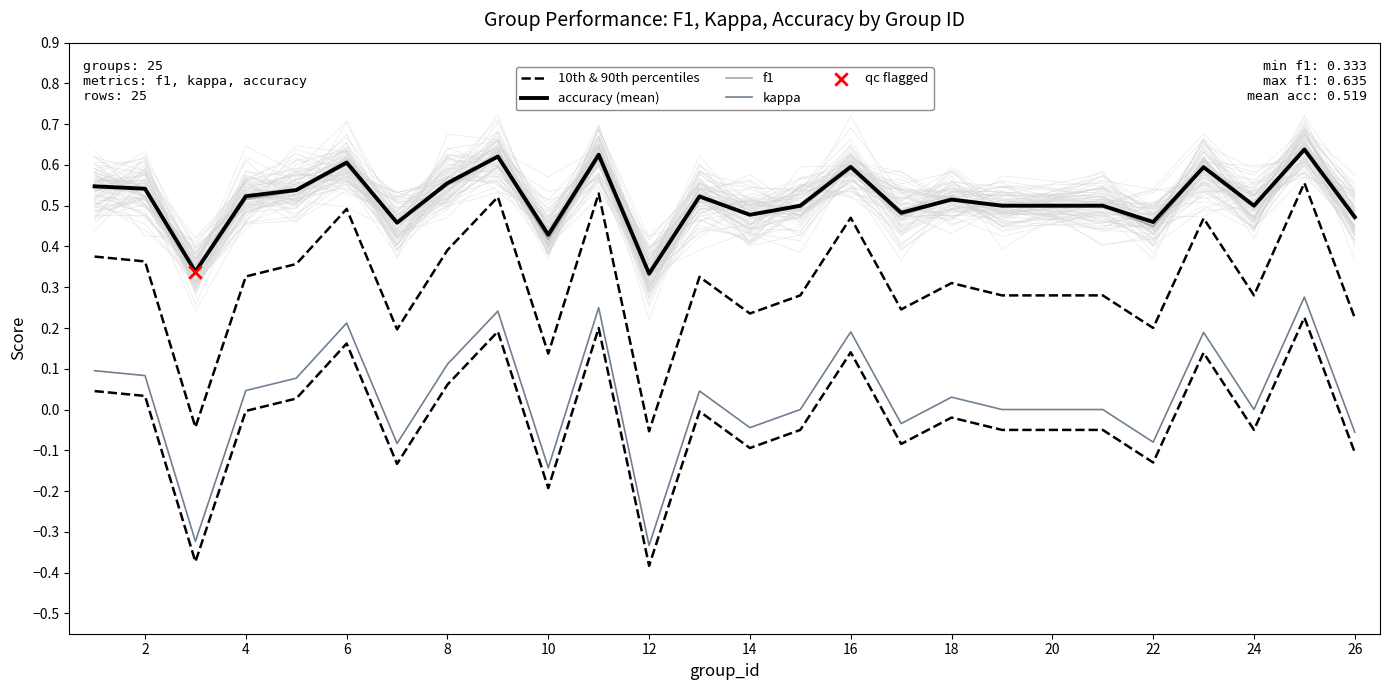

What is the total value across all series at 16?

1.8